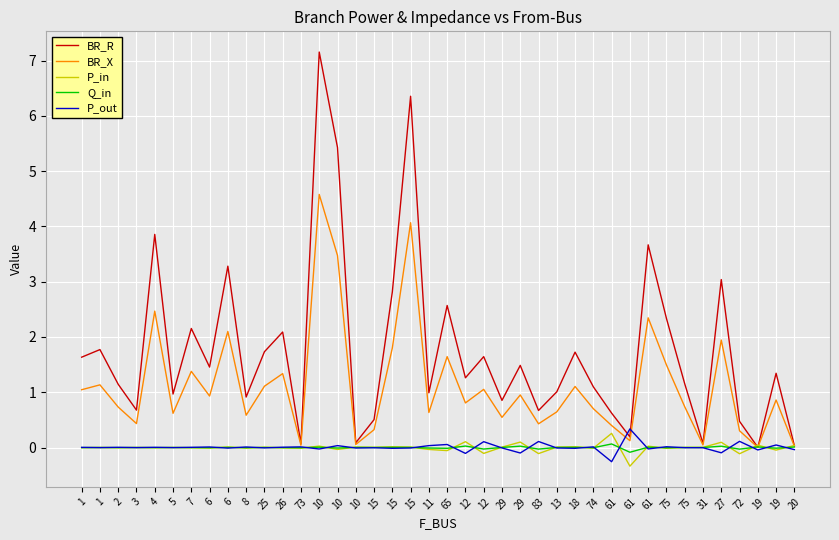

How many lines are shown in the chart?

5